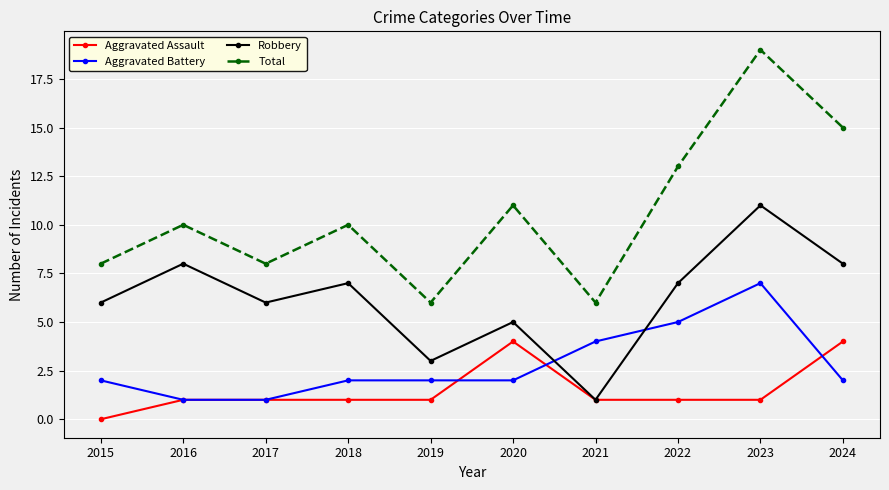

What is the difference between the maximum and second lowest values in the Total series?

13